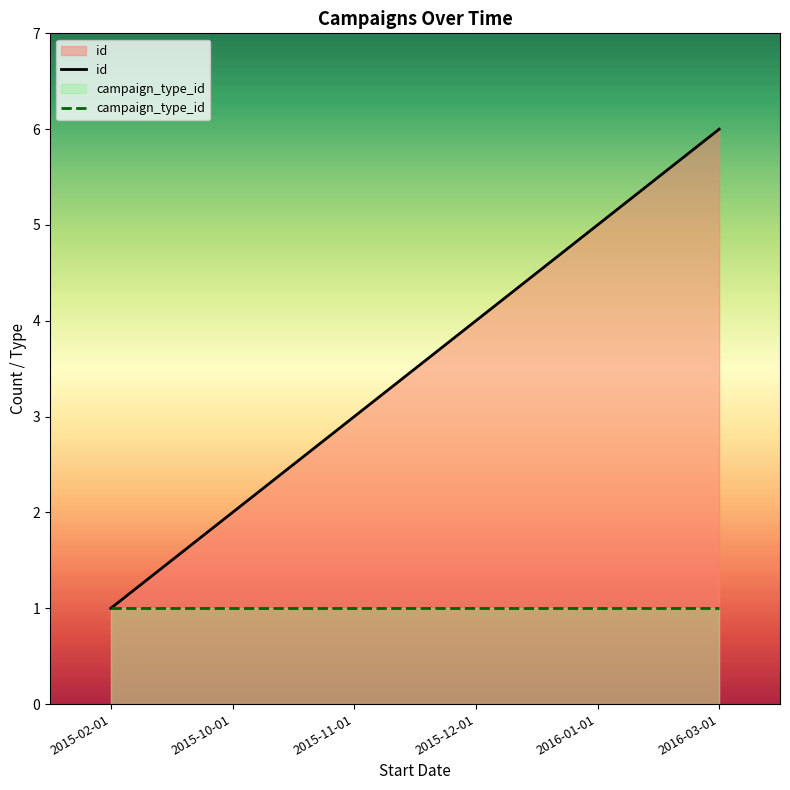

Which series changed the most between 2015-10-01 and 2015-12-01?

id